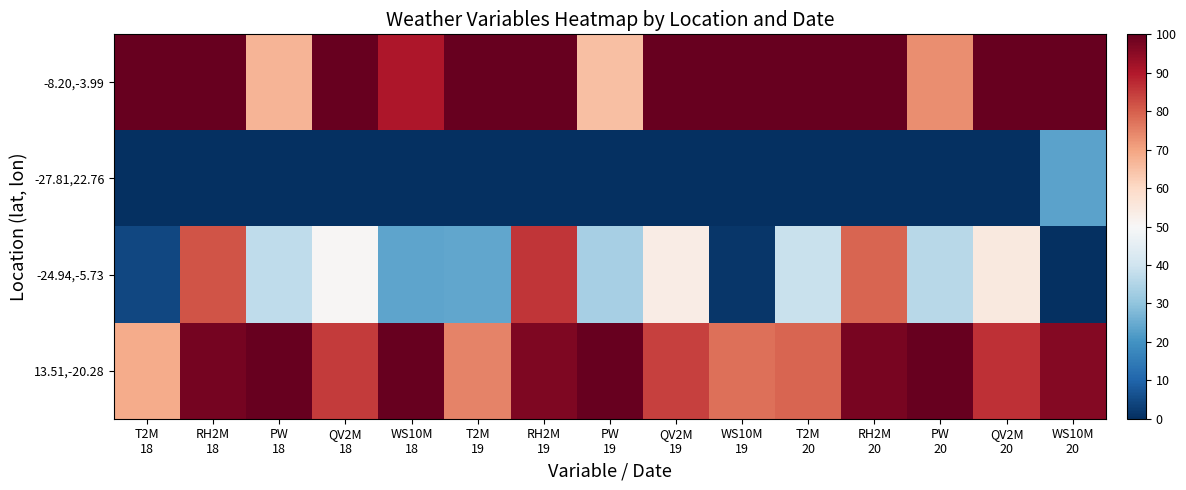

At how many categories does at least one series exceed 77?

15